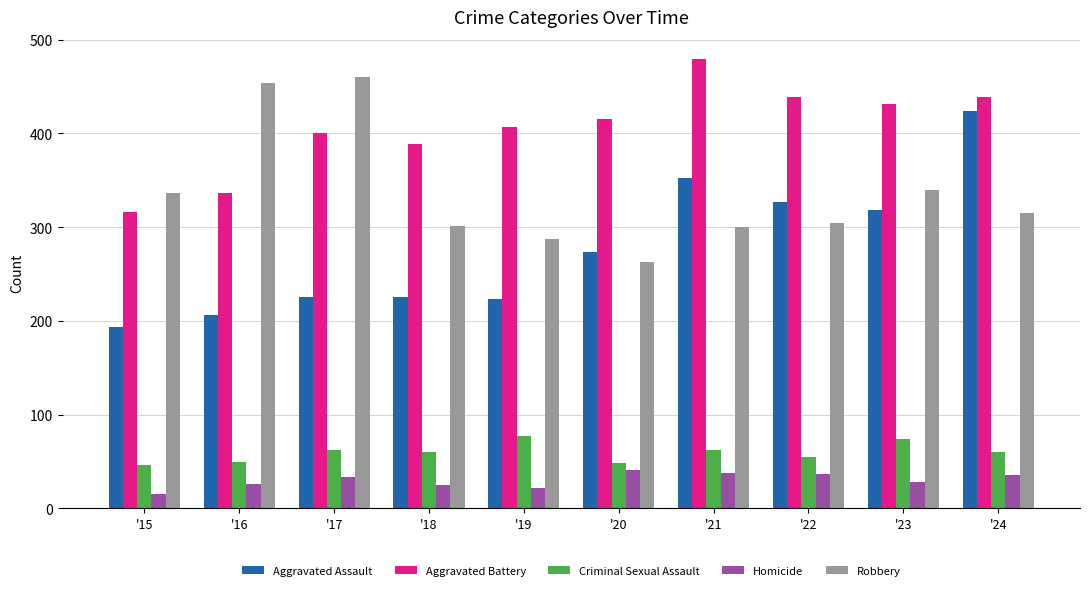

What is the difference between the maximum and minimum values in the Homicide series?

26